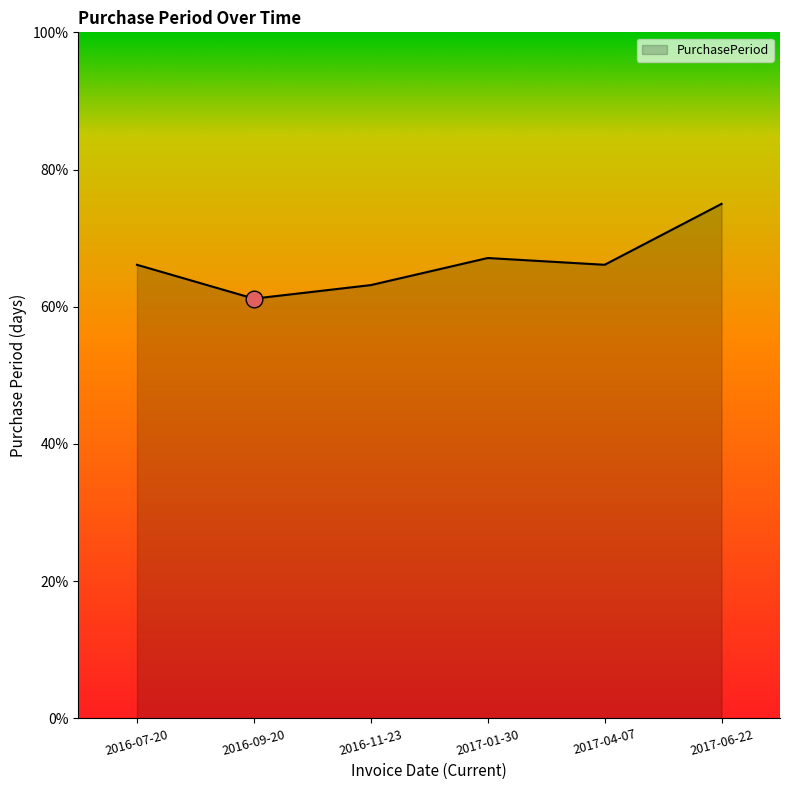

True or false: the data has more than 2 interior local peaks.

False